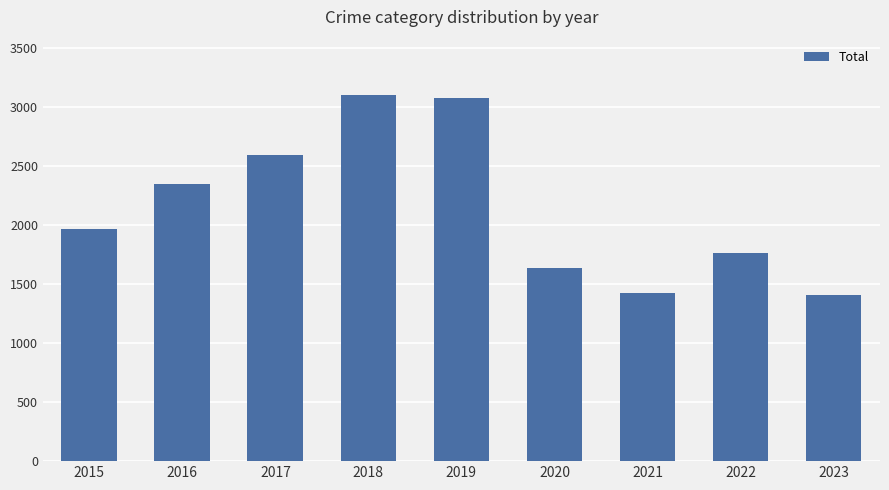

How many distinct data groups are displayed?

1